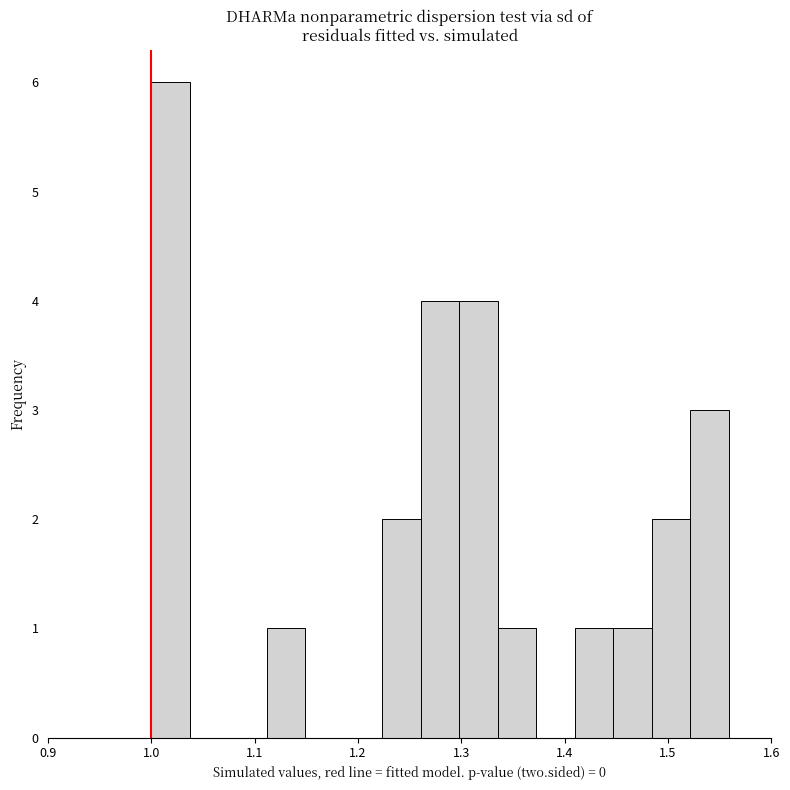

Read against the x-axis, roughly where is the centre of the tallest bar?

1.02